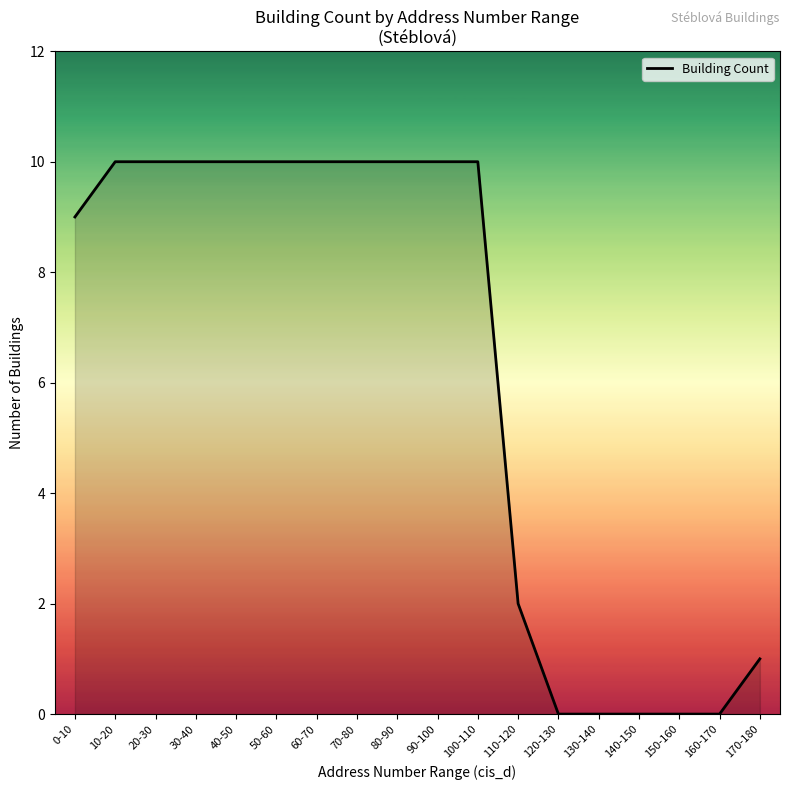

Where is the data nearest to the value 5?

110-120